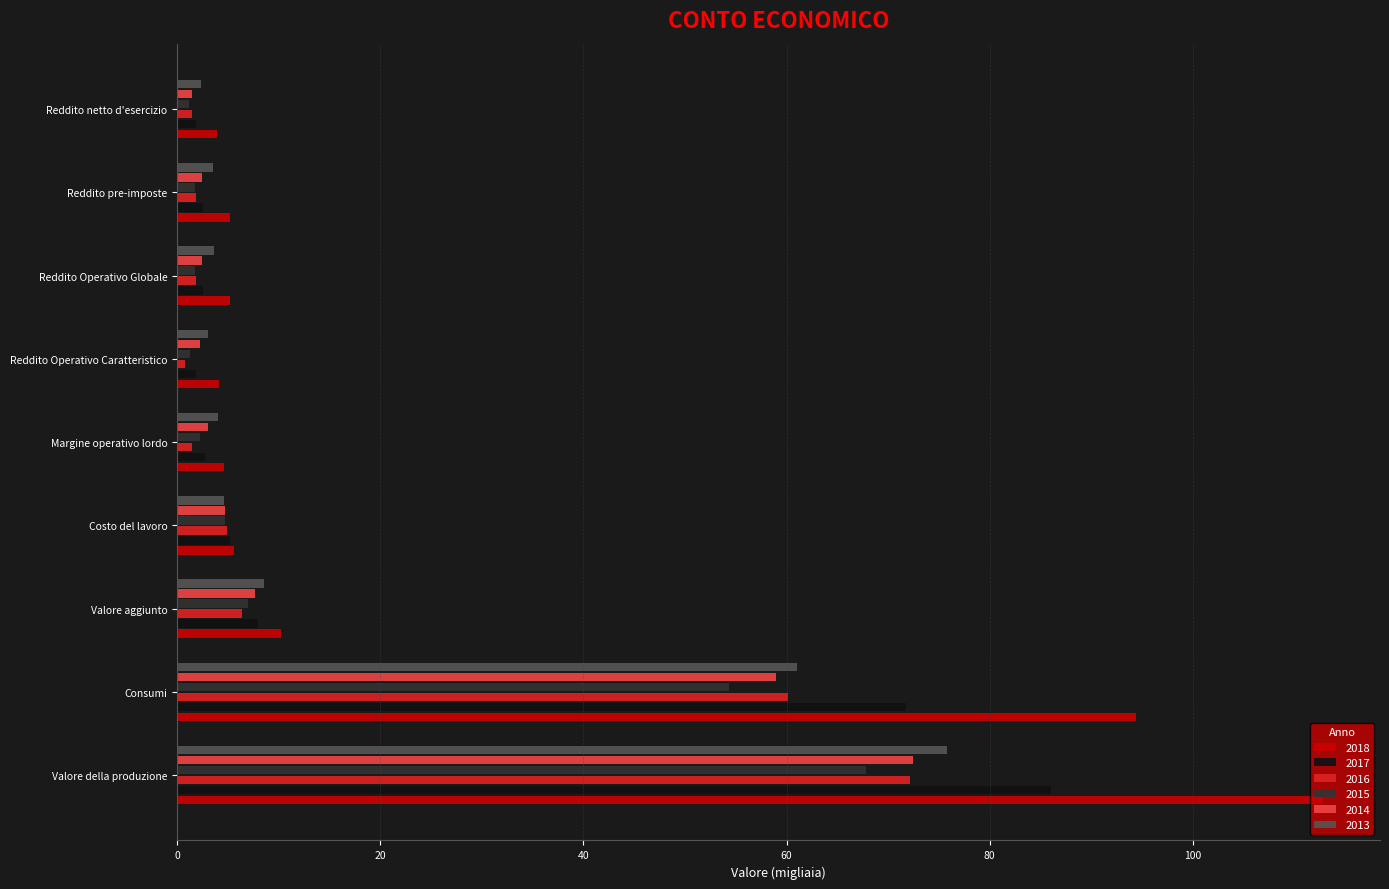

What is the spread (max minus min) of values at Reddito Operativo Globale?

3.5